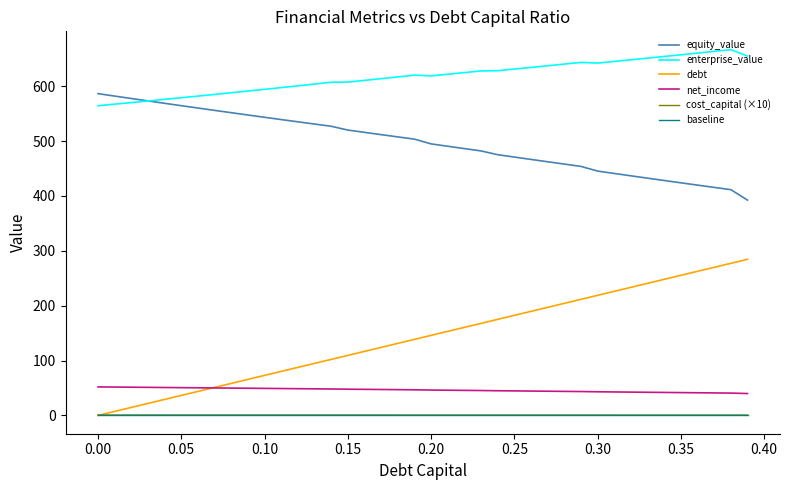

How many series are shown in this chart?

6